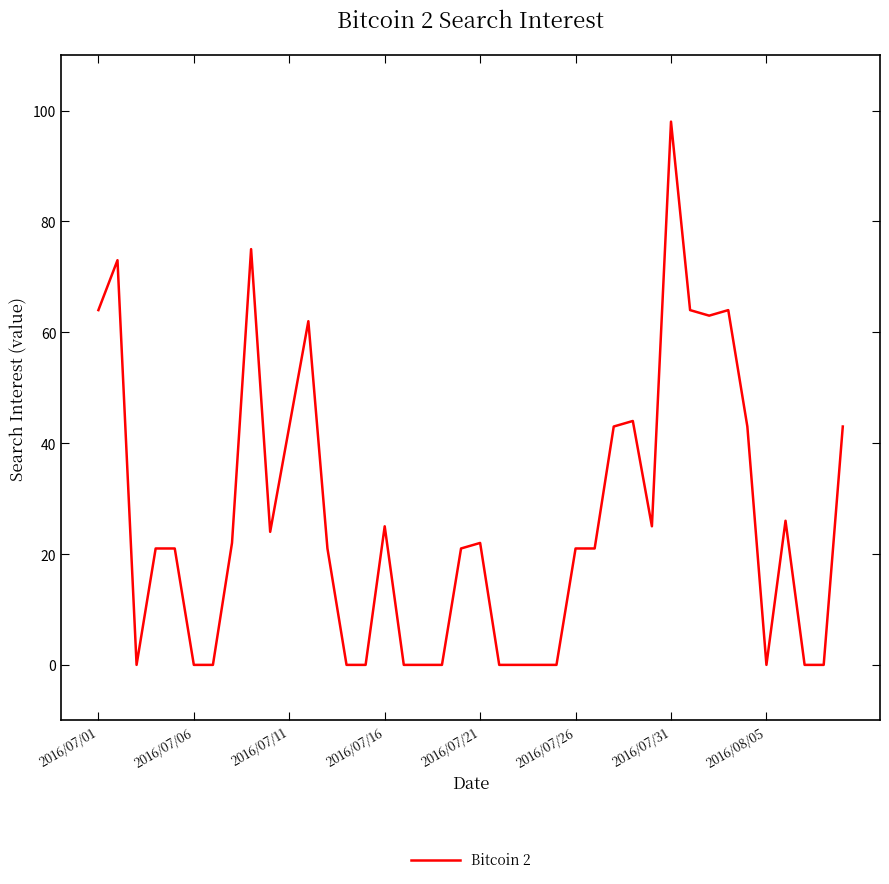

What is the difference between the maximum and minimum values?

98